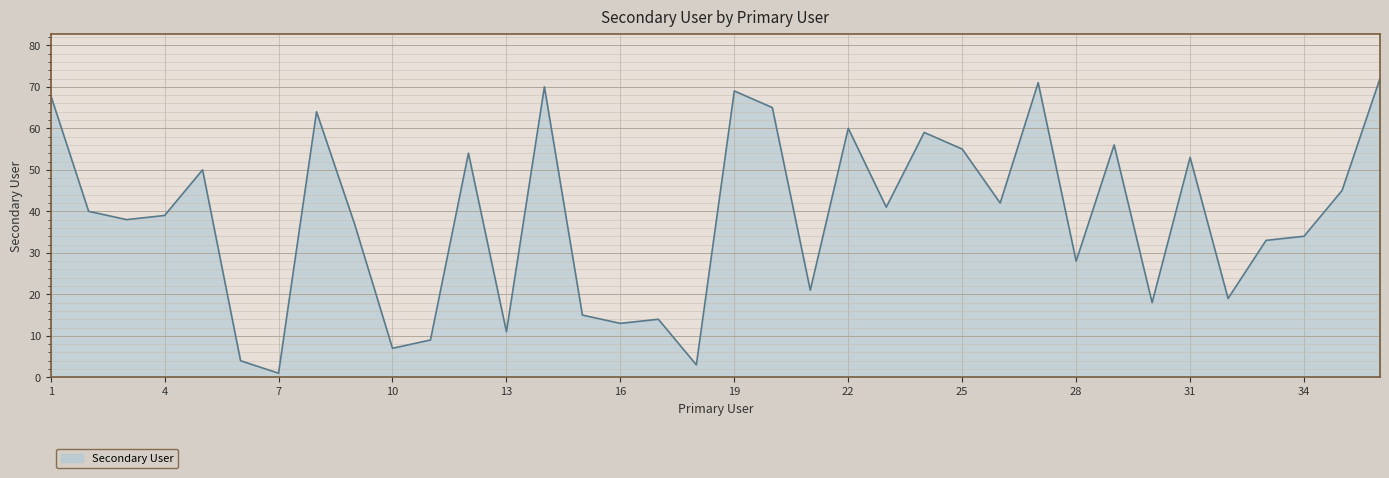

How many distinct data groups are displayed?

1